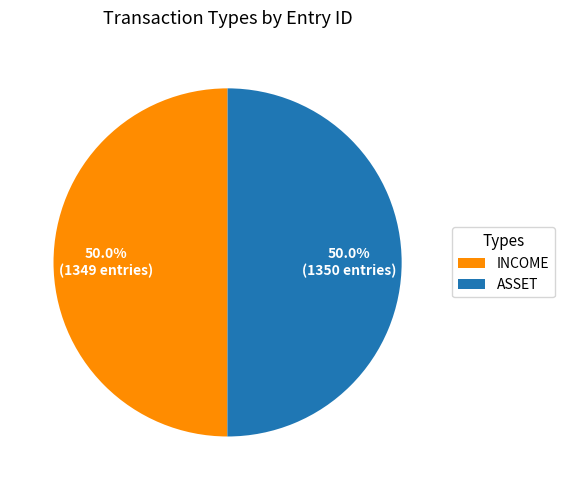

How many segments does this pie chart have?

2